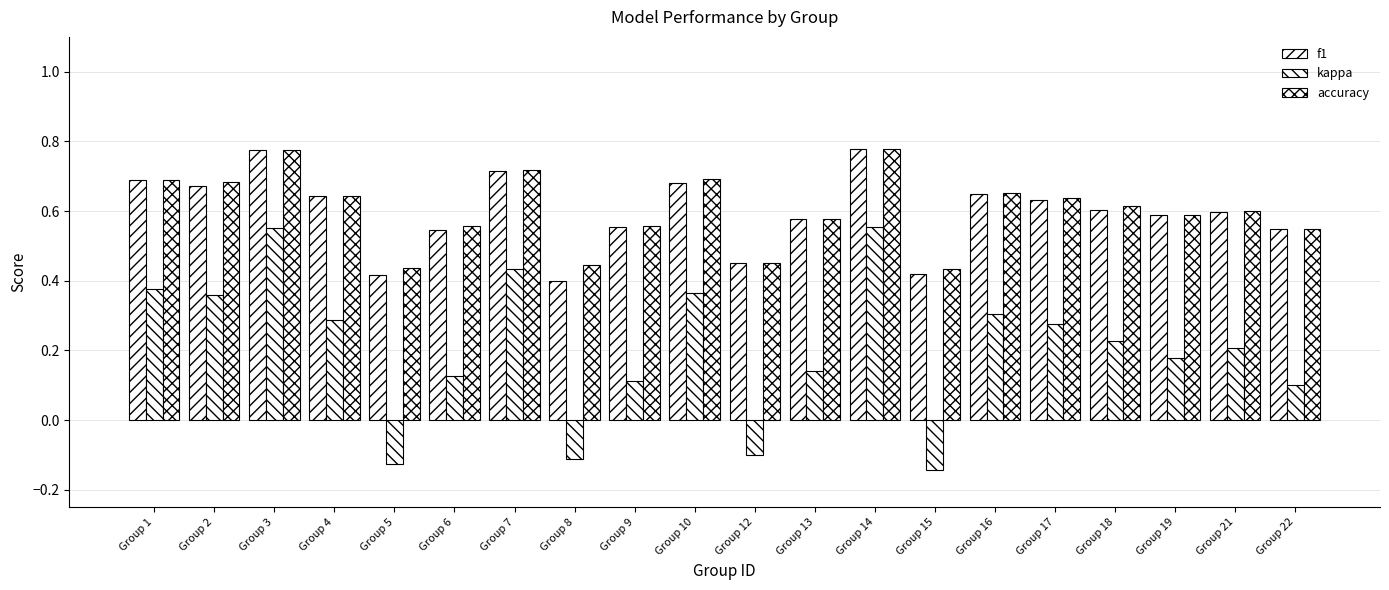

Which label corresponds to the smallest value in the chart?

Group 15